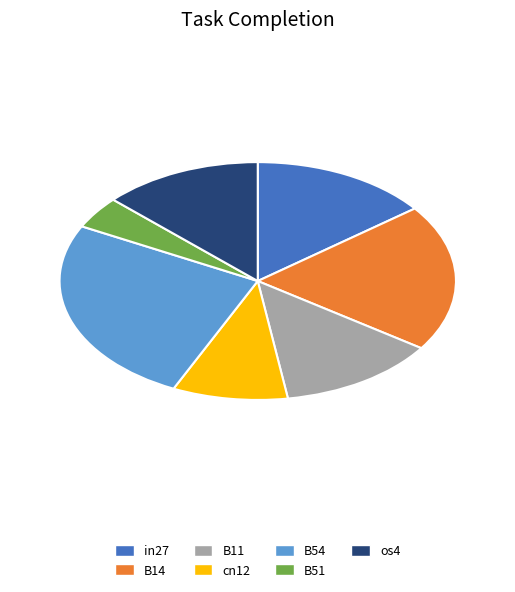

Is there any slice that represents more than half of the pie?

No